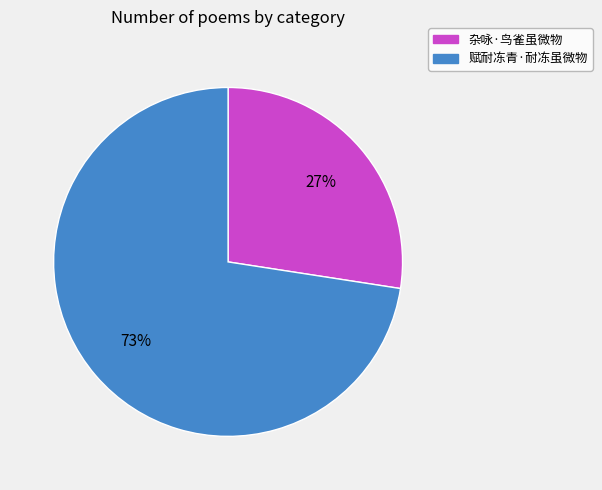

To the nearest percent, what percentage of the pie is 赋耐冻青·耐冻虽微物?

73%